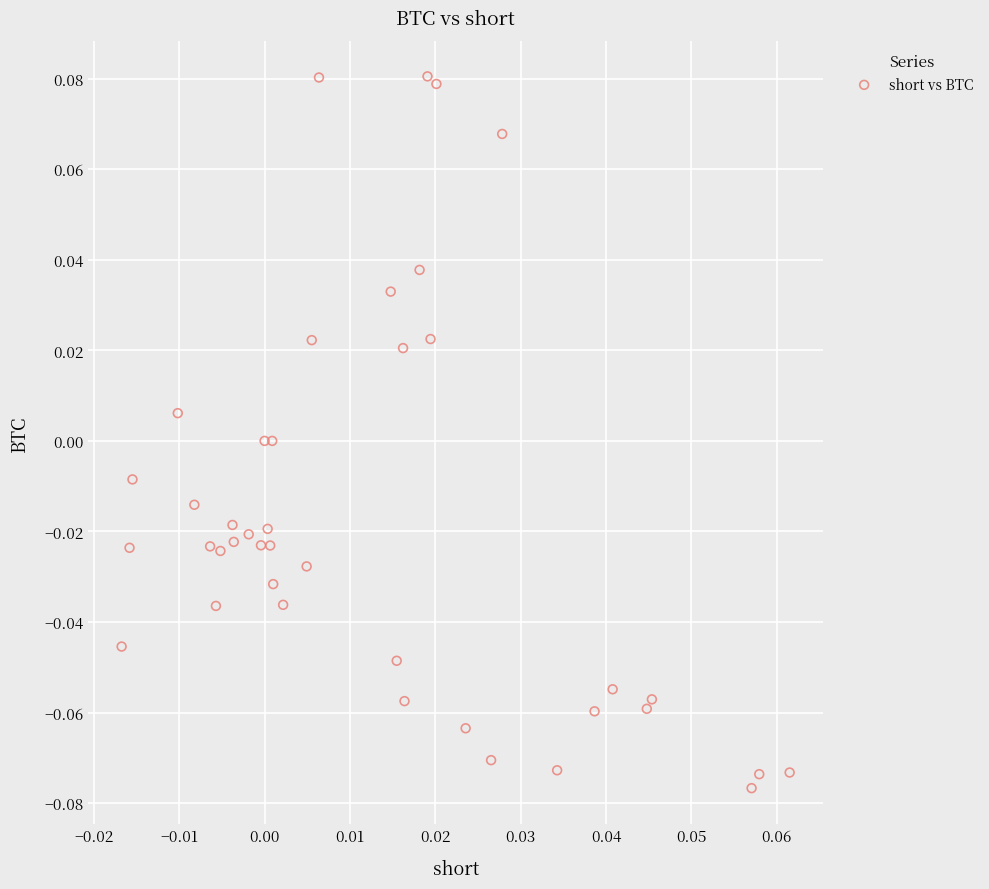

Count the number of points in this scatter plot.

40